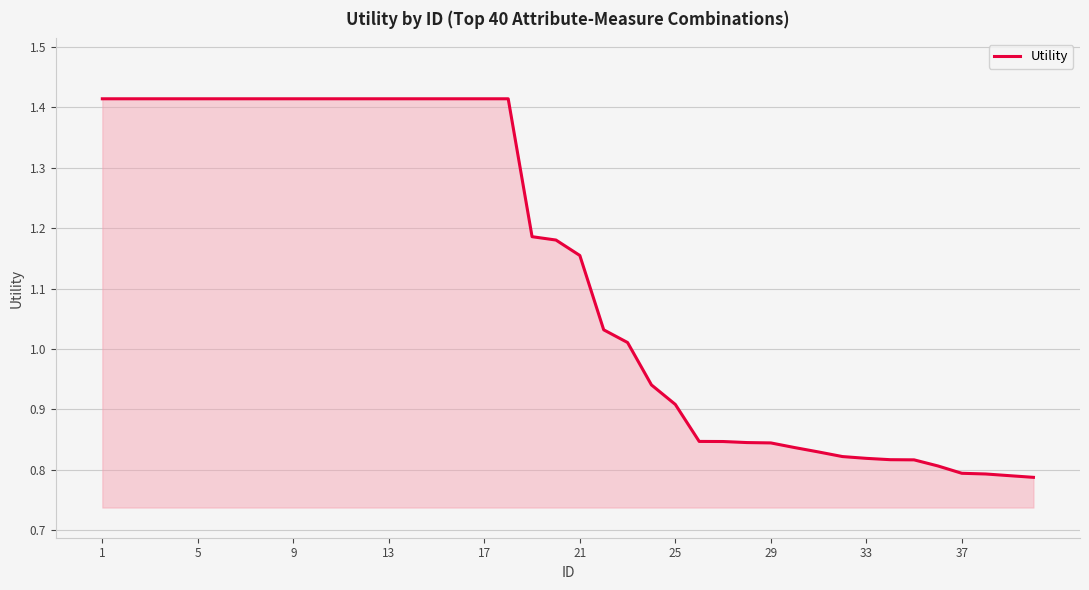

What is the difference between the maximum and minimum values?

0.6